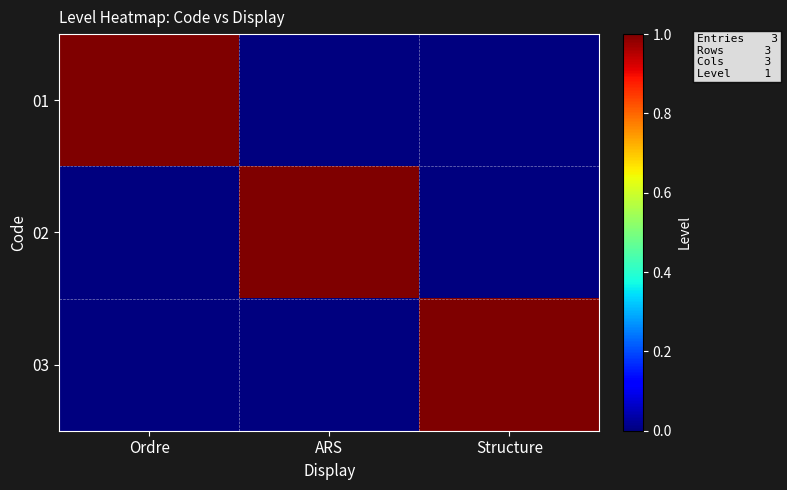

Which series has the largest total across all categories?

01